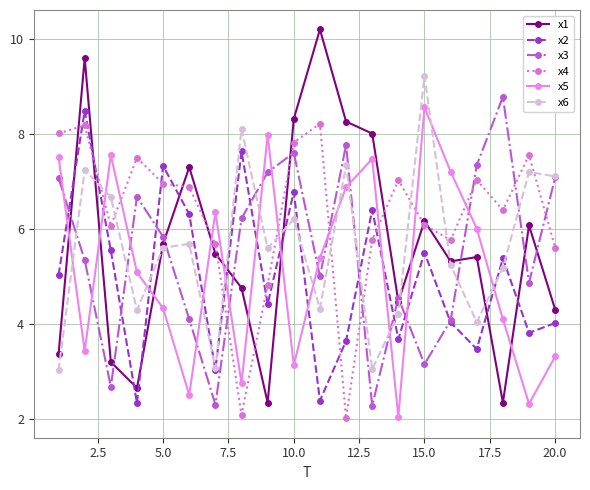

True or false: x2 has more than 0 interior local peaks.

True